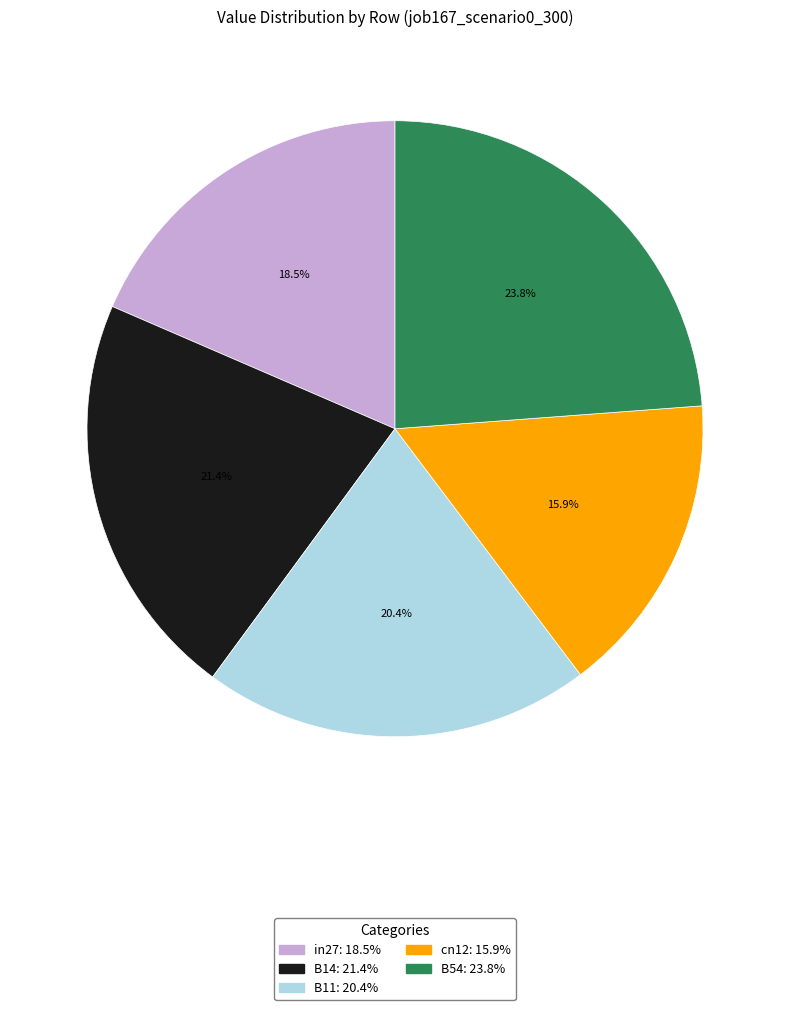

What percentage is the cn12 slice, to the nearest percent?

16%